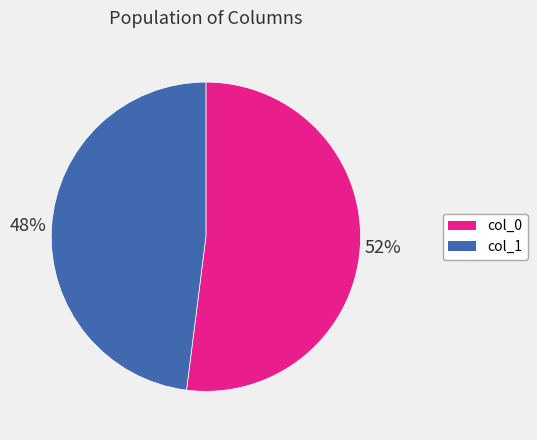

How many slices are in this pie chart?

2